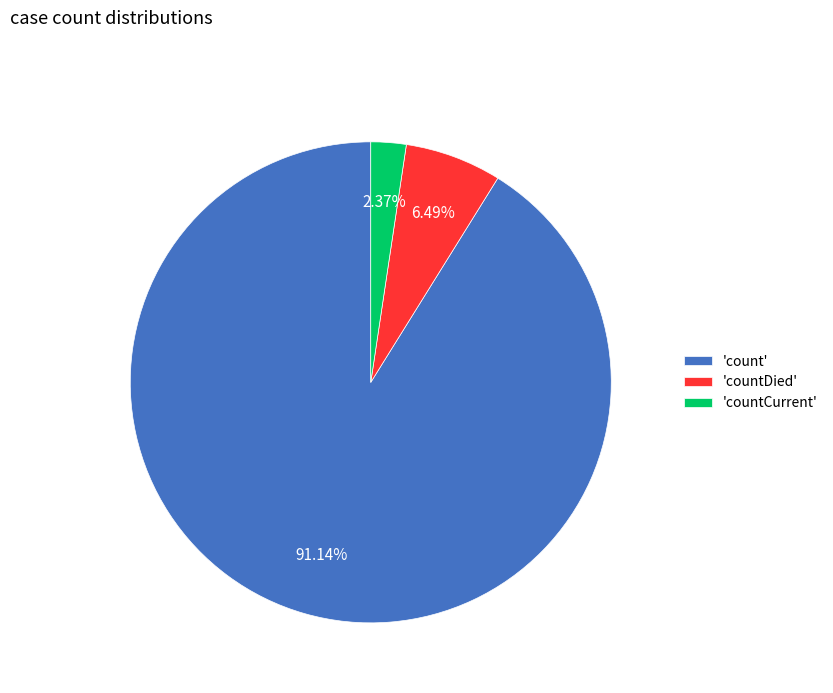

Is 'count' the majority of the pie?

Yes